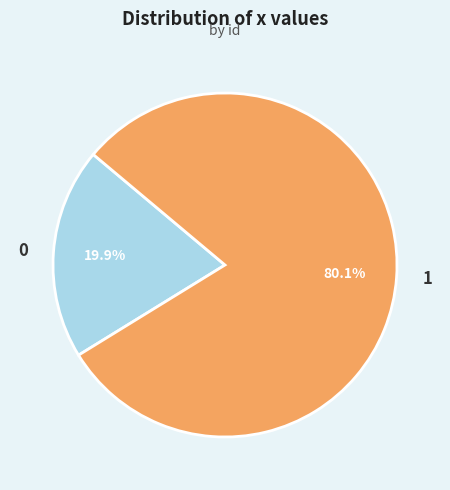

Between 1 and 0, which is larger?

1